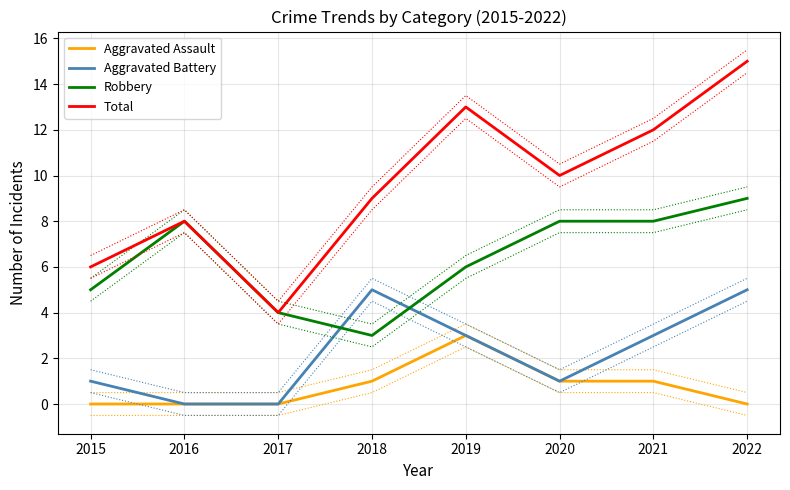

Which category has the highest value across all series?

2022